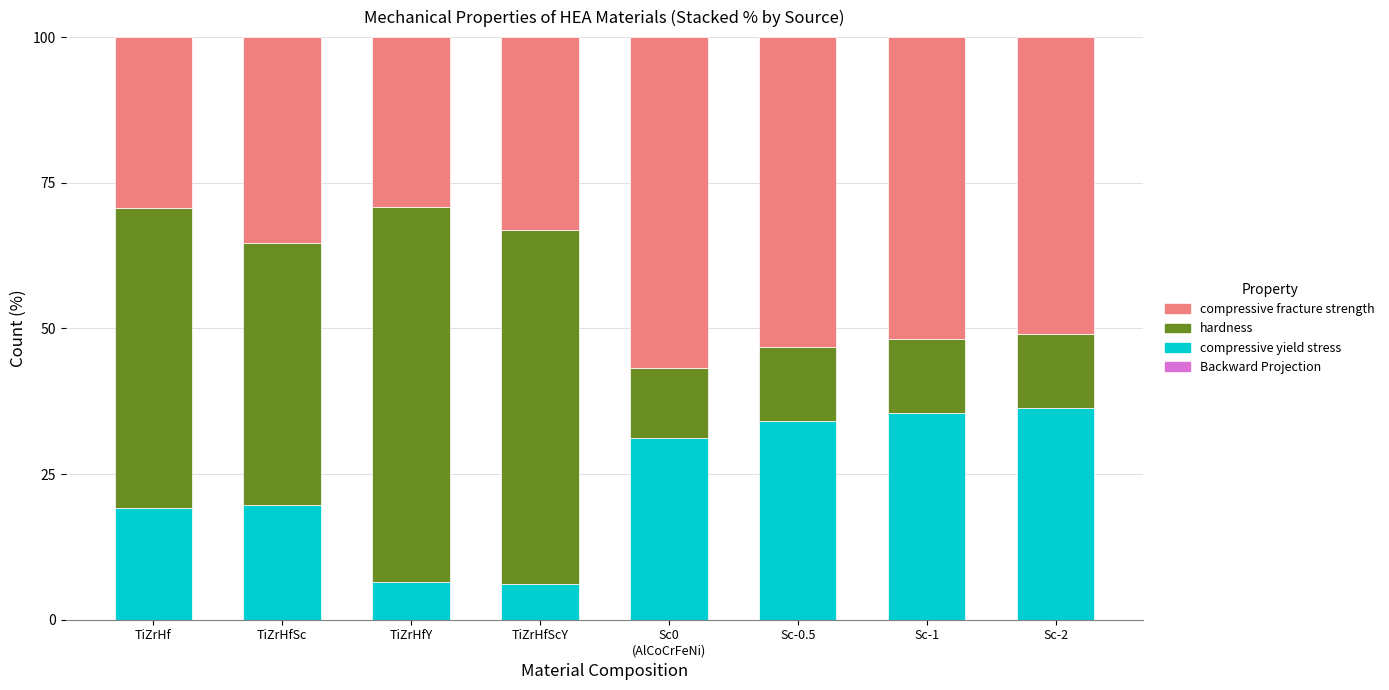

What is the maximum value for compressive yield stress?

36.4